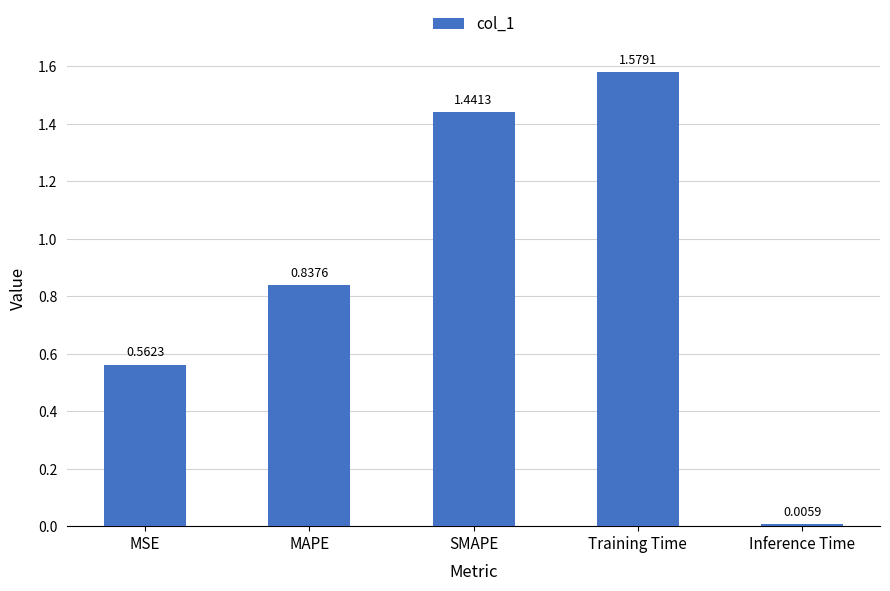

Which label corresponds to the smallest value in the chart?

Inference Time